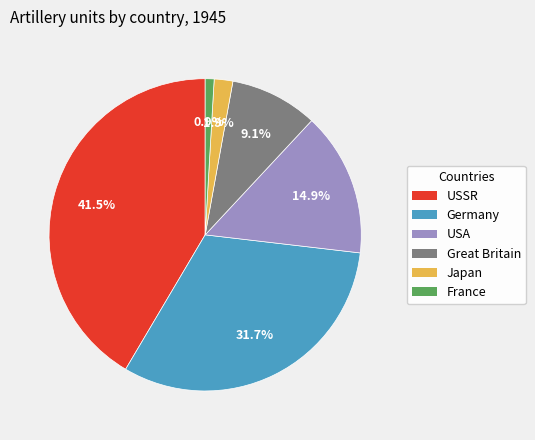

Between Great Britain and Japan, which is larger?

Great Britain